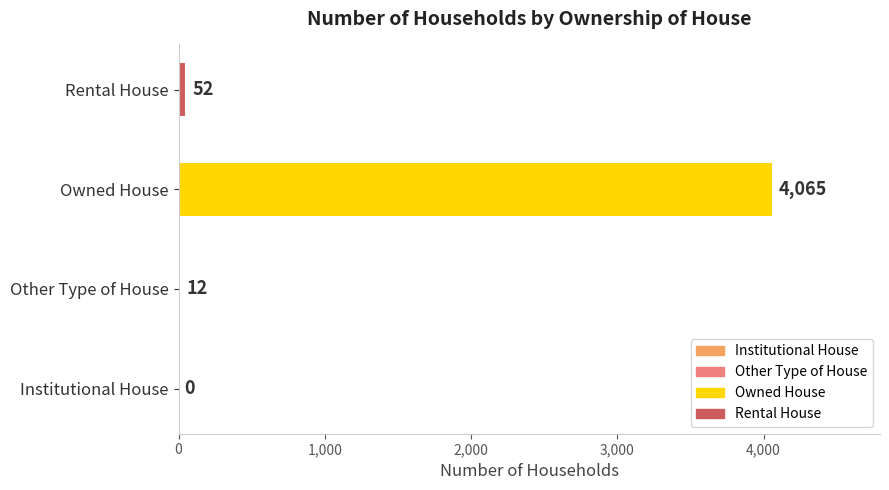

How many data points does each series have?

4